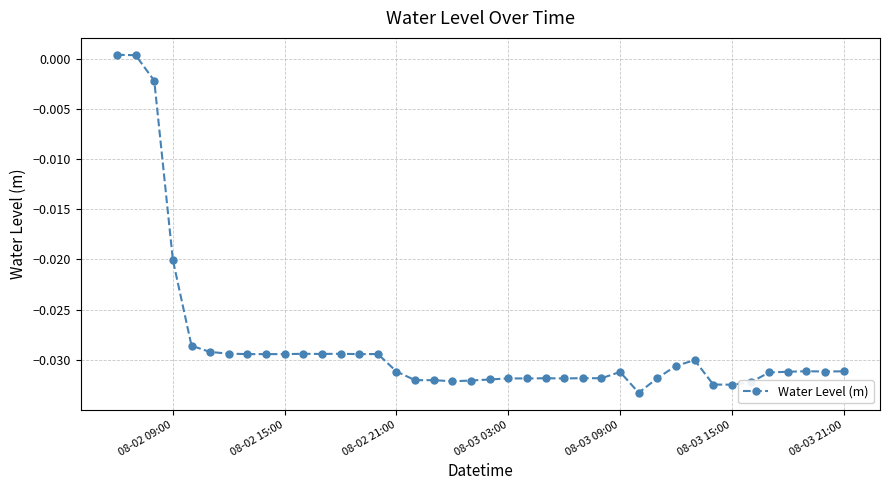

True or false: there are more than 0 points higher than both neighbors.

True